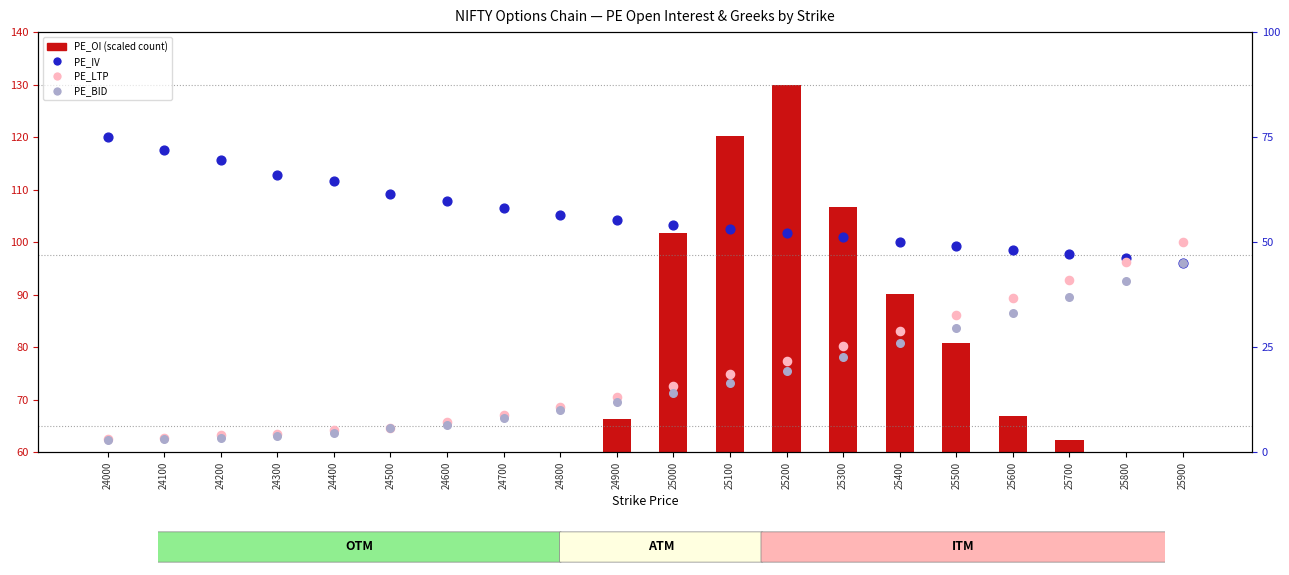

Is the value of PE_LTP at 24100 greater than the value of PE_BID at 25900?

No